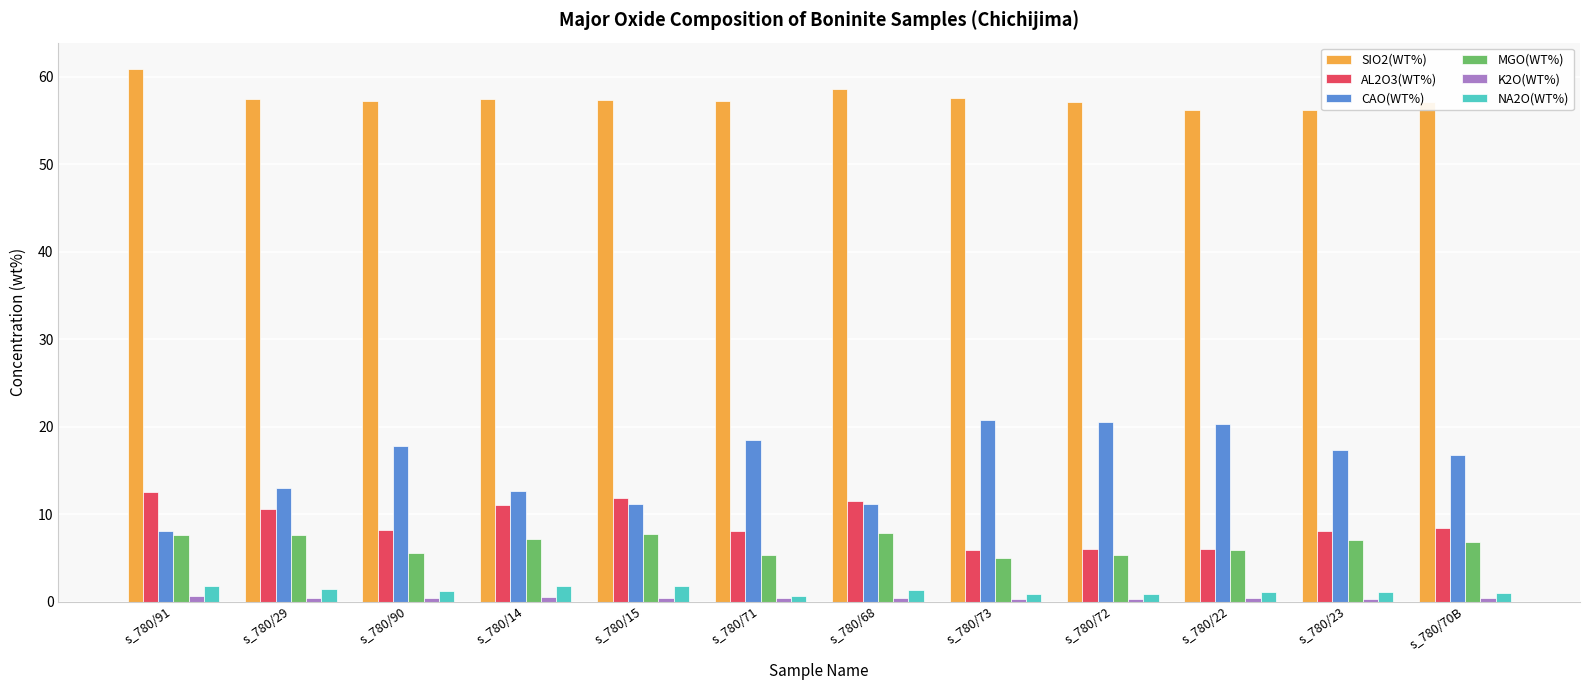

The value of MGO(WT%) at s_780/72 is 5.3. True or false?

True